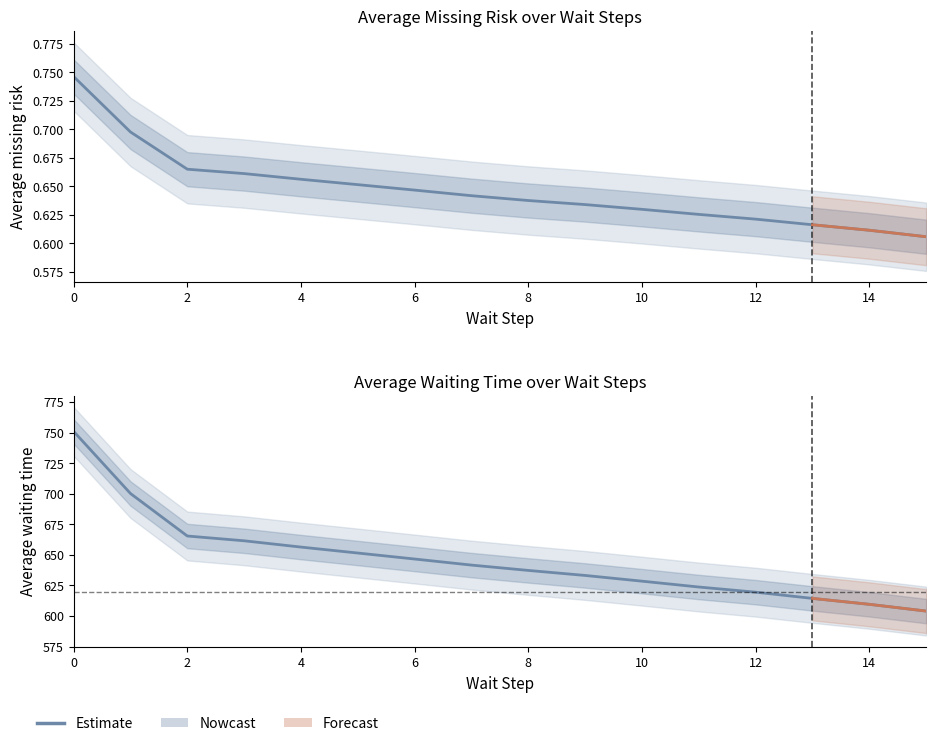

True or false: Average missing risk has more than 2 interior local peaks.

False